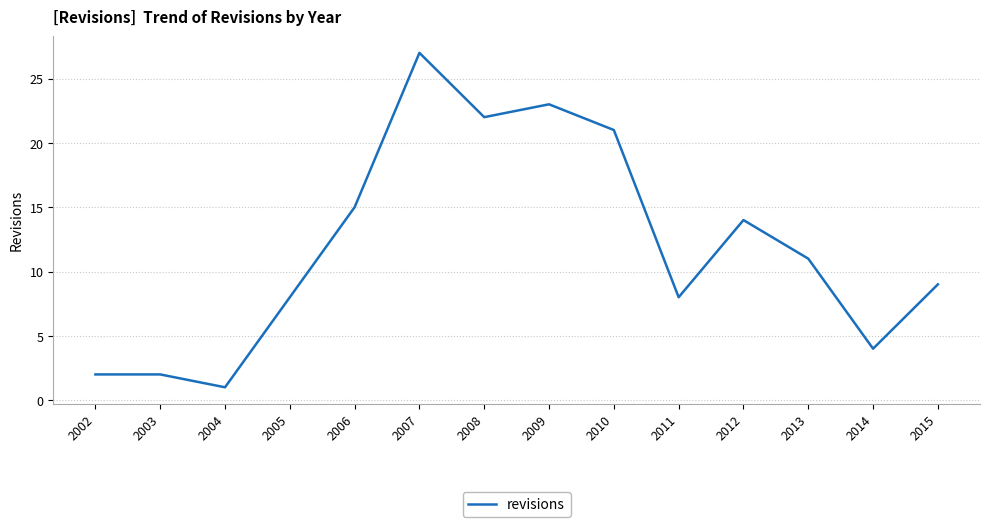

Reading right to left, extract all data points from this chart.

9	4	11	14	8	21	23	22	27	15	8	1	2	2